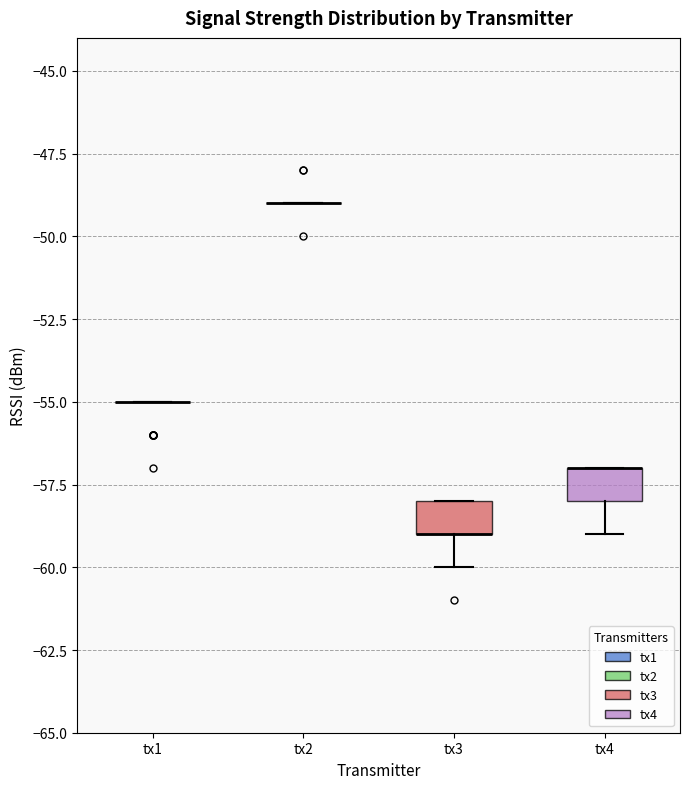

Reading left to right, read every box against the y-axis: the position of its median line, the range the box covers, and the ends of its whiskers. The values are not printed on the chart, so give them approximately, as read against the axis.

tx1: box collapsed to a line at -55, whiskers -55 to -55
tx2: box collapsed to a line at -49, whiskers -49 to -49
tx3: median -59 (drawn on the box's lower edge), box -59 to -58, whiskers -60 to -58
tx4: median -57 (drawn on the box's upper edge), box -58 to -57, whiskers -59 to -57